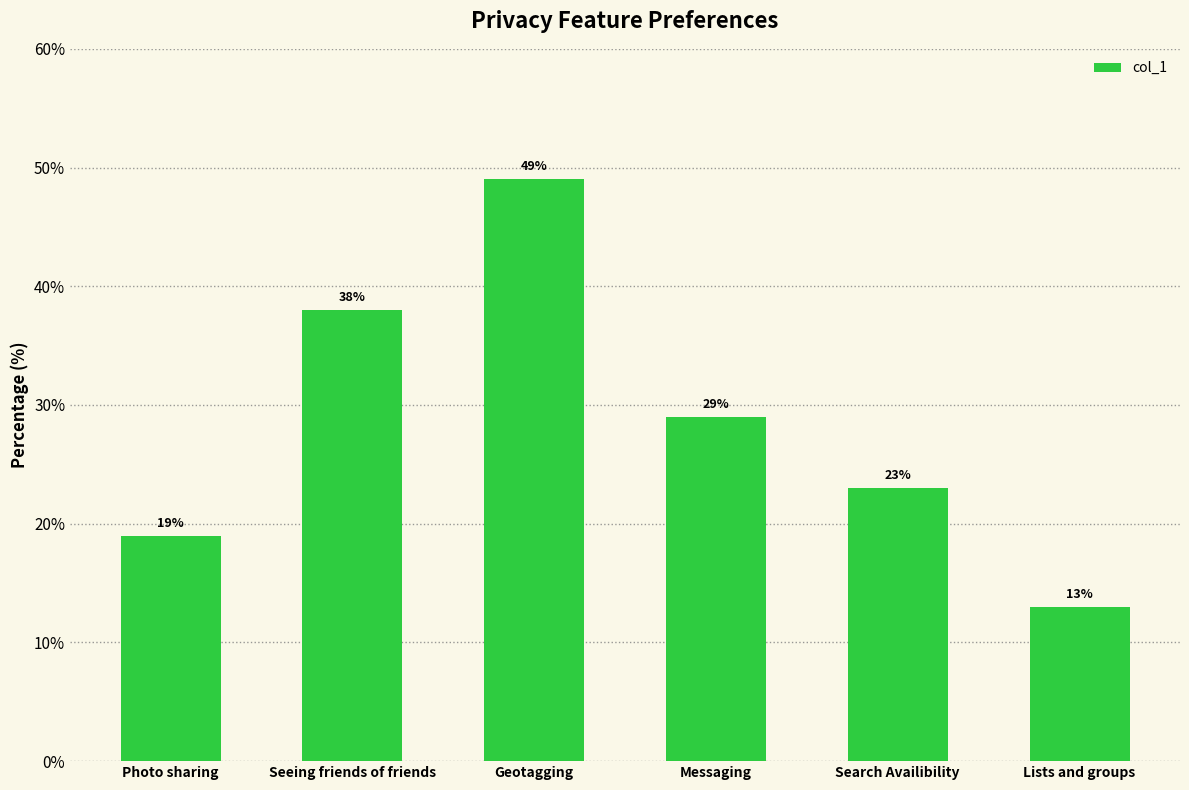

What is the label of the 4th bar from the left?

Messaging